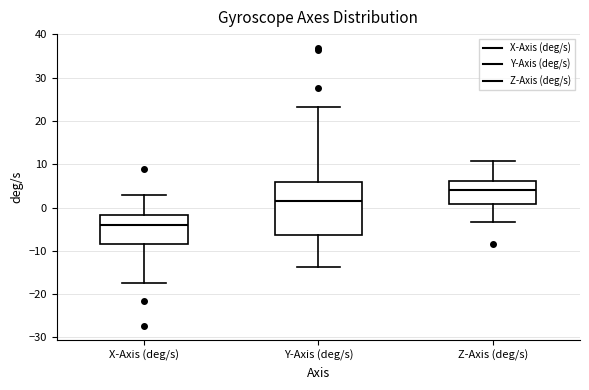

Reading left to right, transcribe this box plot: for each box, give where its median line is, the range the box spans, and where its two whiskers end, as read against the y-axis. The values are not printed on the chart, so give them approximately, as read against the axis.

X-Axis (deg/s): median -4, box -9 to -2, whiskers -17 to 3
Y-Axis (deg/s): median 1, box -6 to 6, whiskers -14 to 23
Z-Axis (deg/s): median 4, box 1 to 6, whiskers -3 to 11